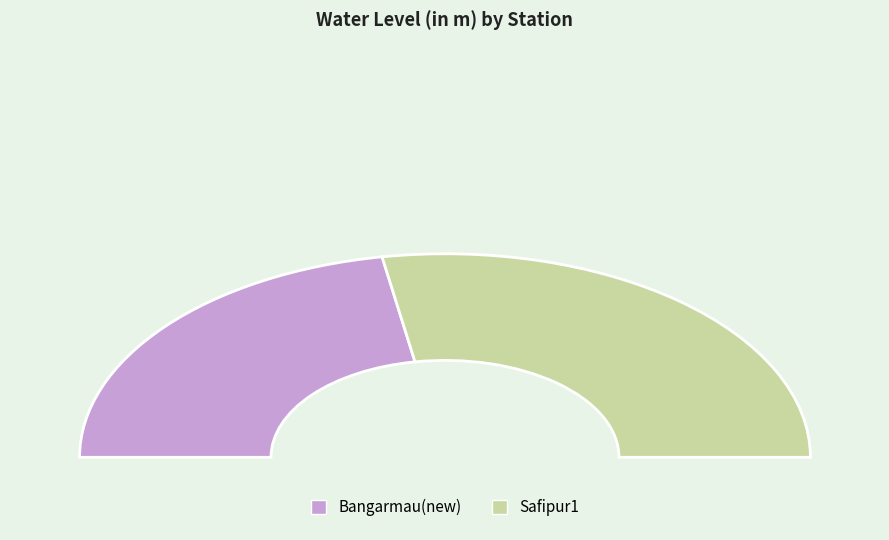

Is there any slice that represents more than half of the pie?

Yes